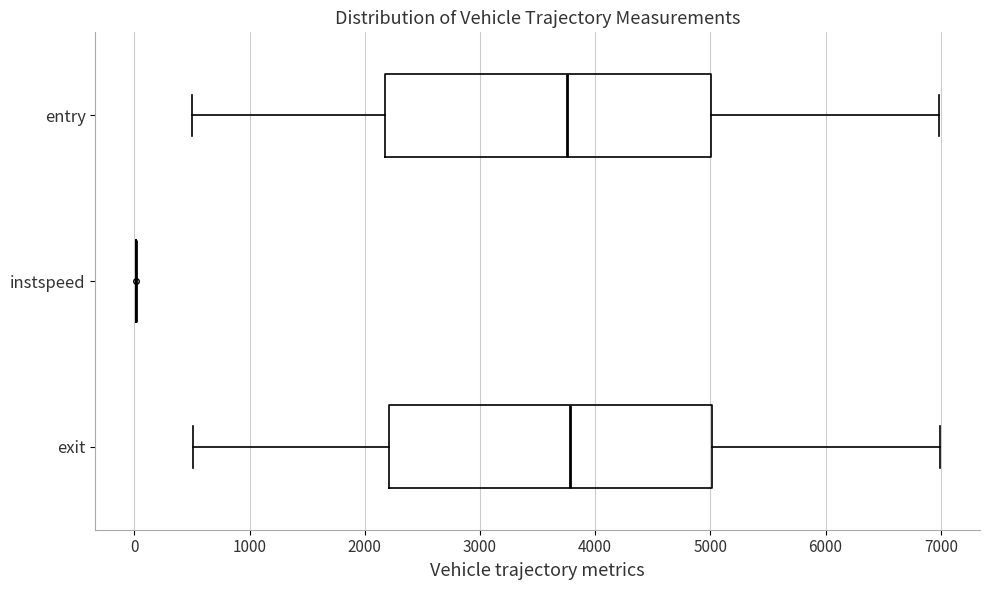

Reading bottom to top, transcribe this box plot: for each box, give where its median line is, the range the box spans, and where its two whiskers end, as read against the x-axis. The values are not printed on the chart, so give them approximately, as read against the axis.

exit: median 3800, box 2200 to 5000, whiskers 500 to 7000
instspeed: box collapsed to a line at 0, whiskers 0 to 0
entry: median 3800, box 2200 to 5000, whiskers 500 to 7000